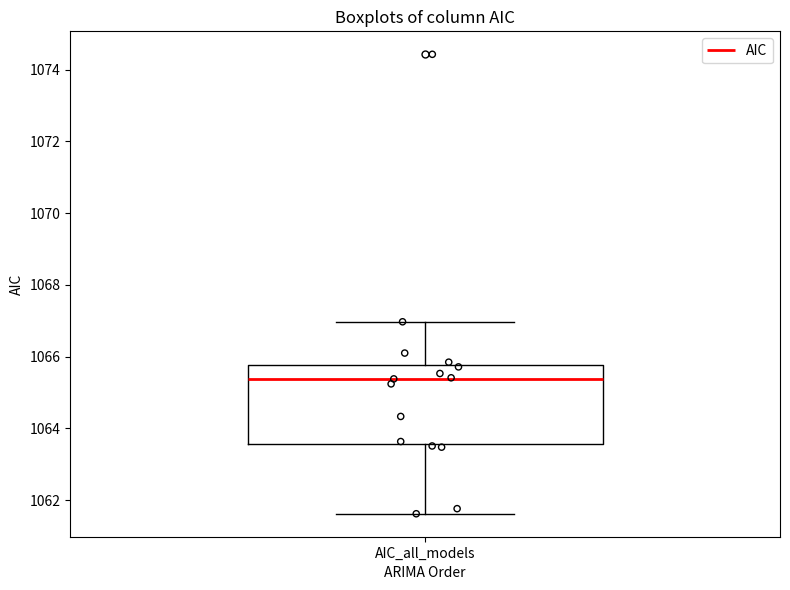

Transcribe this box plot: give where the median line is, the range the box spans, and where the two whiskers end, as read against the y-axis. The values are not printed on the chart, so give them approximately, as read against the axis.

median 1065.4, box 1063.6 to 1065.8, whiskers 1061.6 to 1067.0